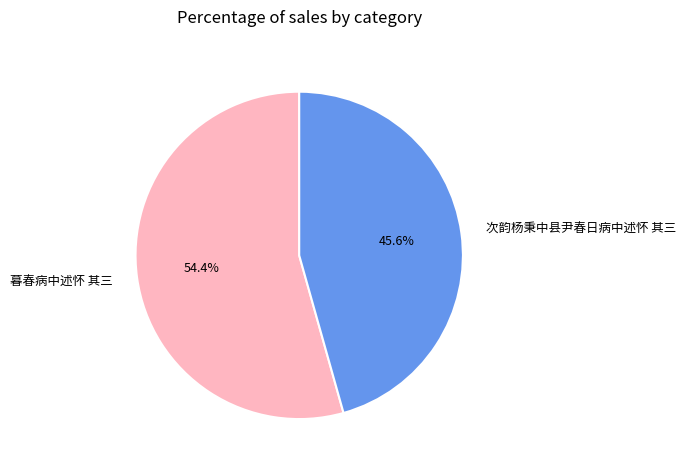

To the nearest percent, what is the combined percentage of 暮春病中述怀 其三 and 次韵杨秉中县尹春日病中述怀 其三?

100%